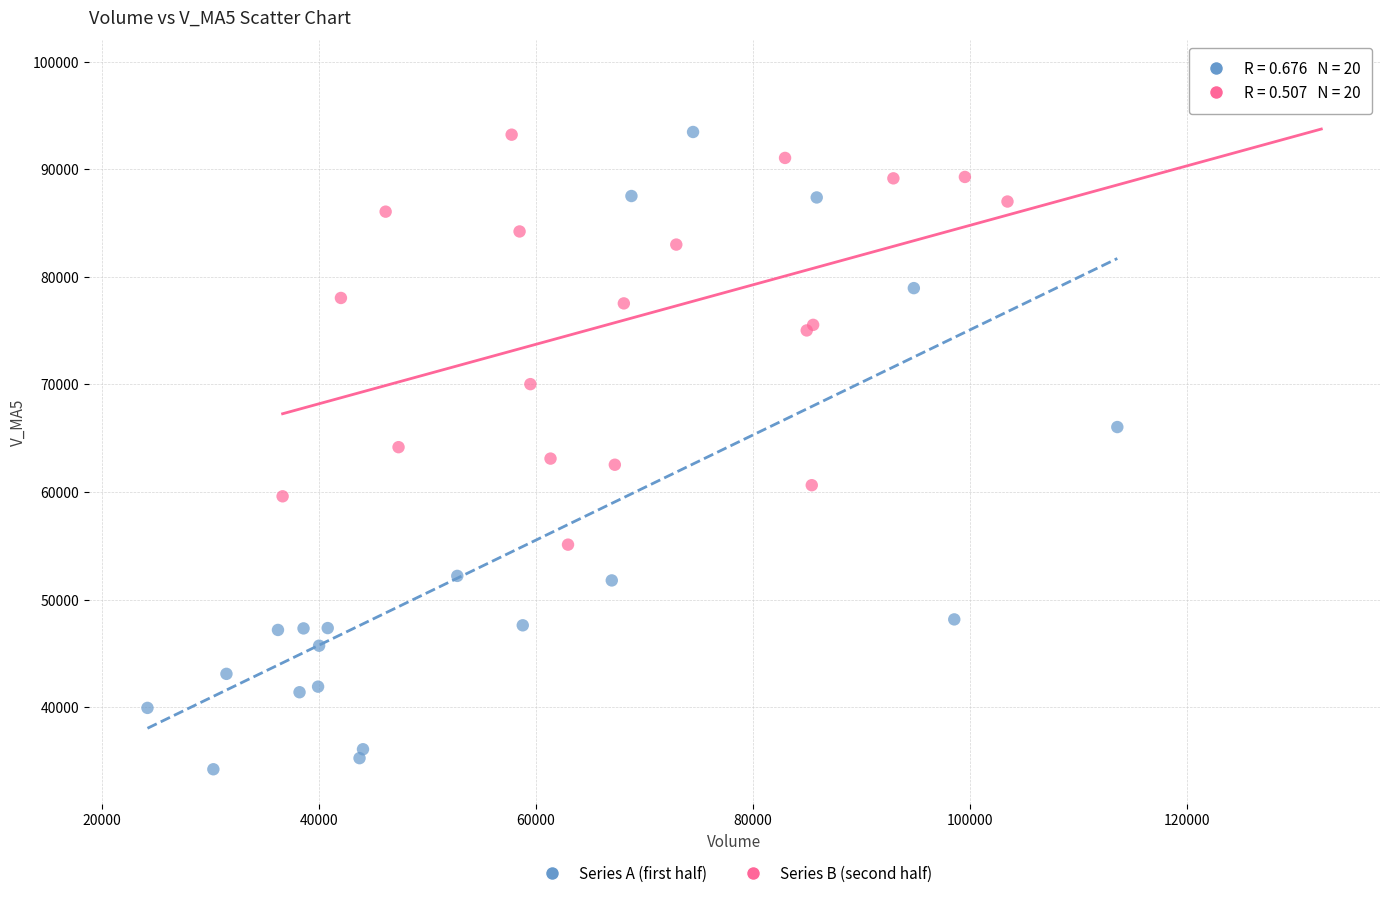

Which series contains the lowest Y value?

Series A (first half)